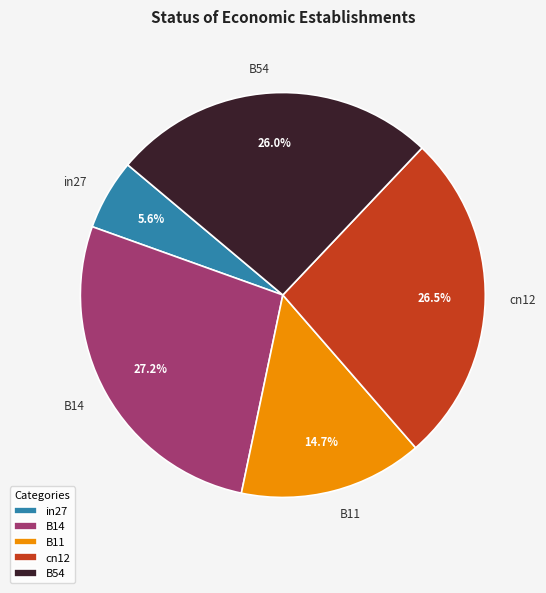

Is there a majority slice in this chart?

No